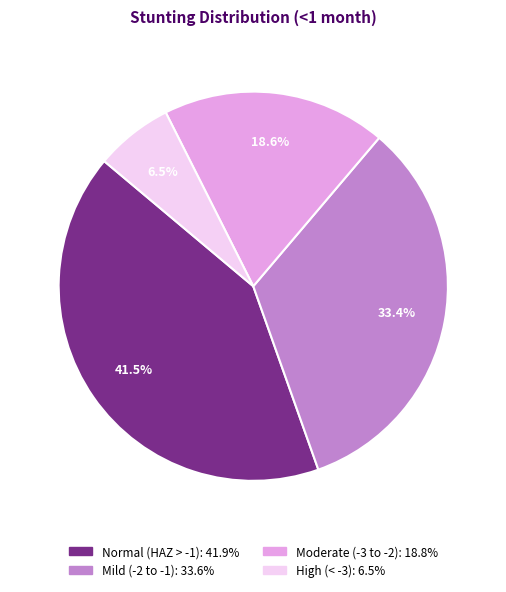

How many slices are in this pie chart?

4